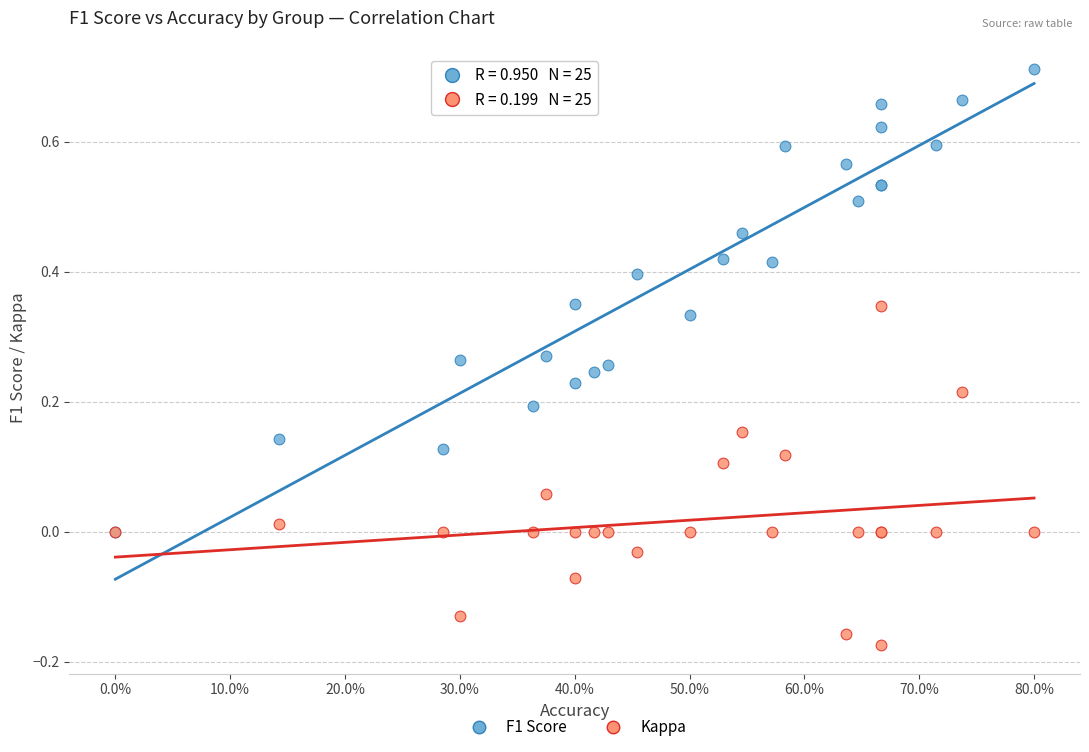

Which series has the largest Y range (max minus min)?

F1 Score